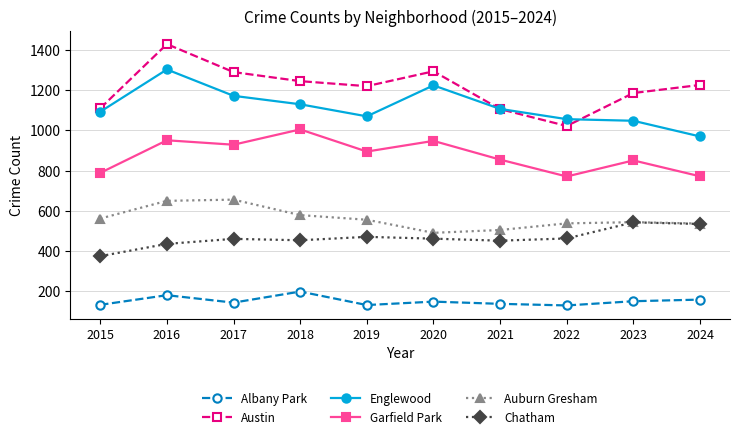

True or false: Albany Park and Austin intersect in this chart.

False